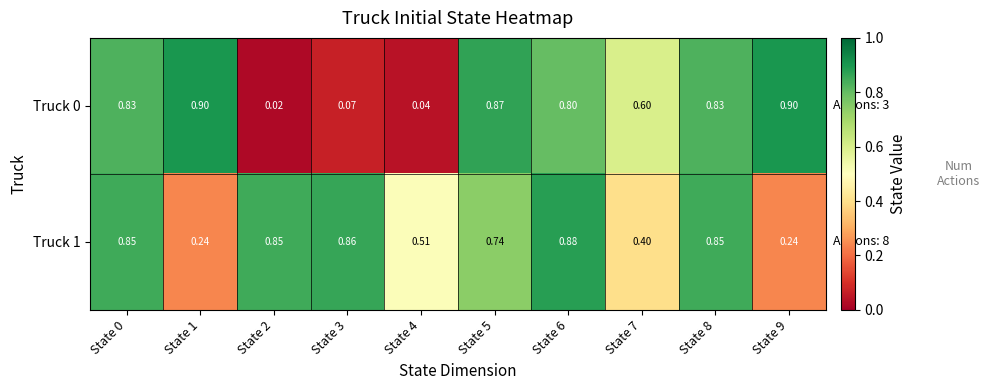

Is the value of Truck 0 at State 0 greater than the value of Truck 1 at State 9?

Yes